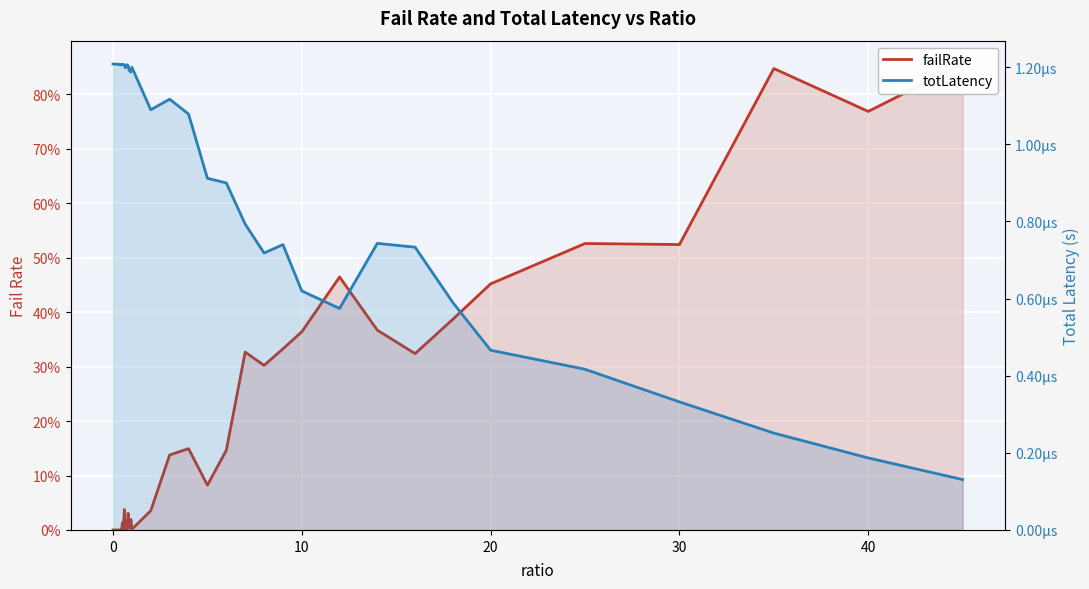

List the series in order of their peak value, highest first.

failRate, totLatency